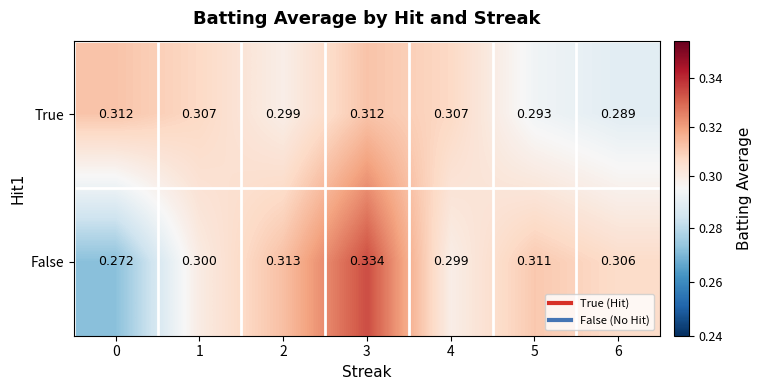

Rank the series by their average value, from lowest to highest.

True, False